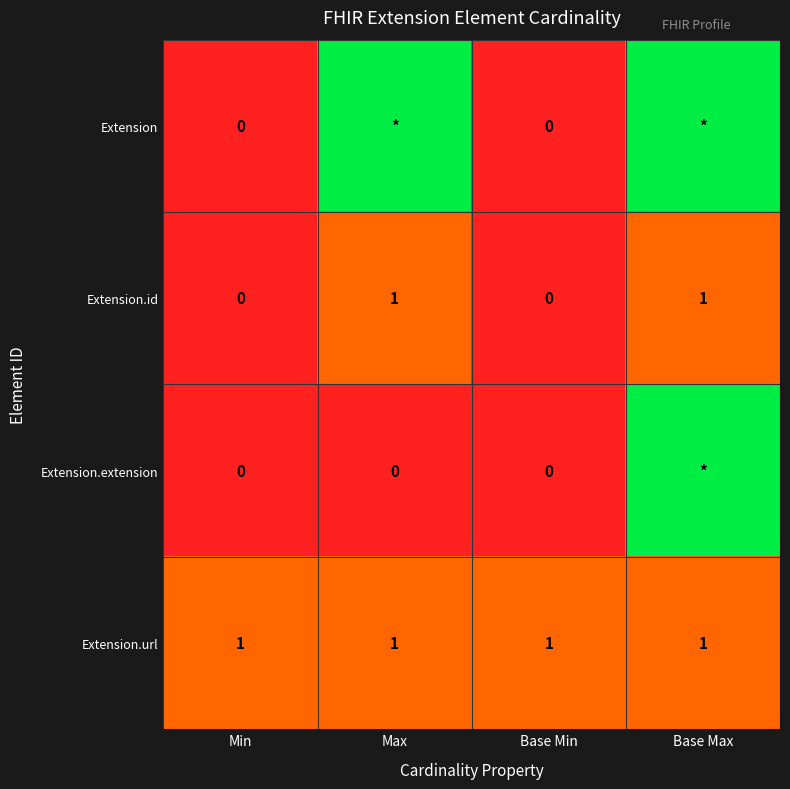

The Extension.url series shows 1 at Base Max. True or false?

True